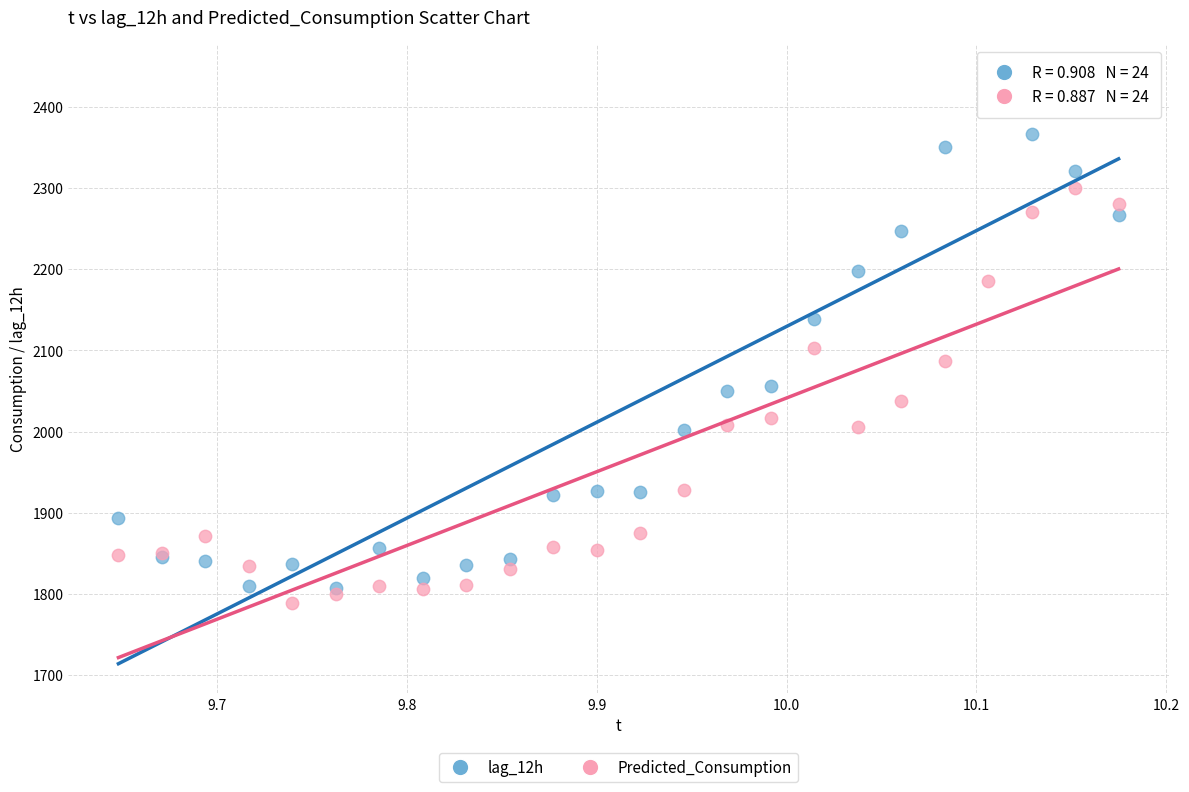

What are all the series names shown in the legend?

lag_12h, Predicted_Consumption